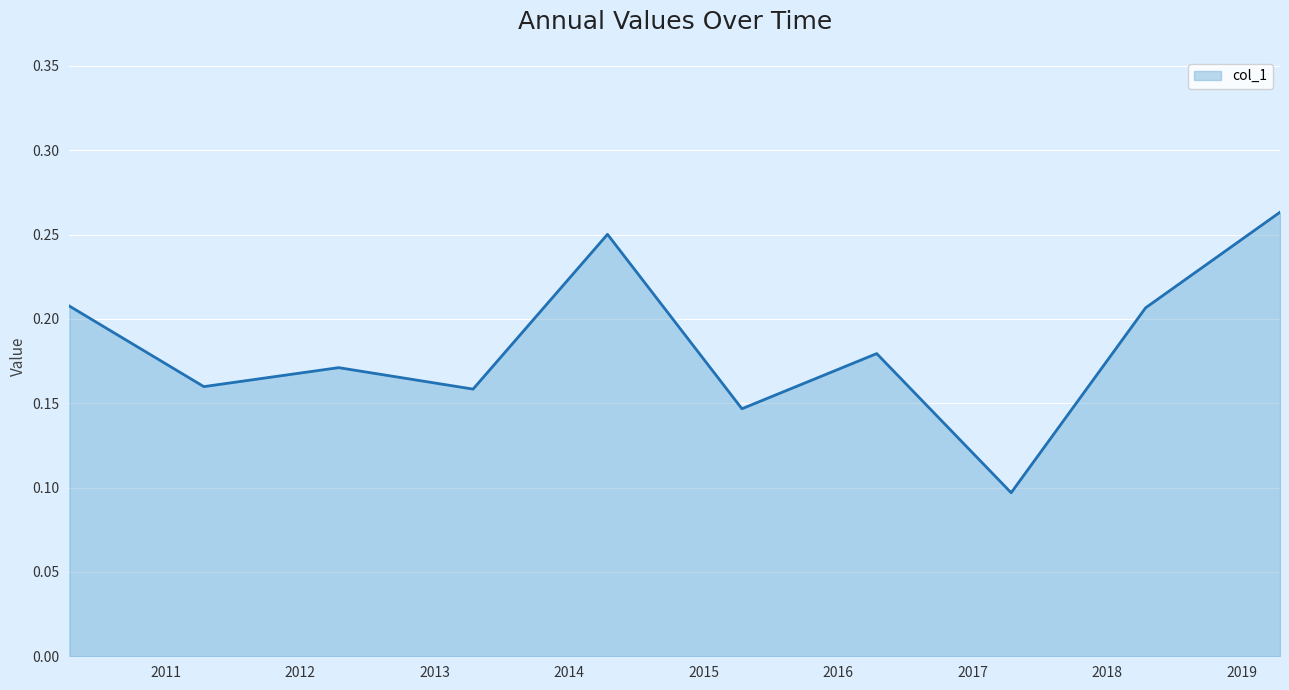

At which category does the chart reach its minimum across all series?

2017-04-15